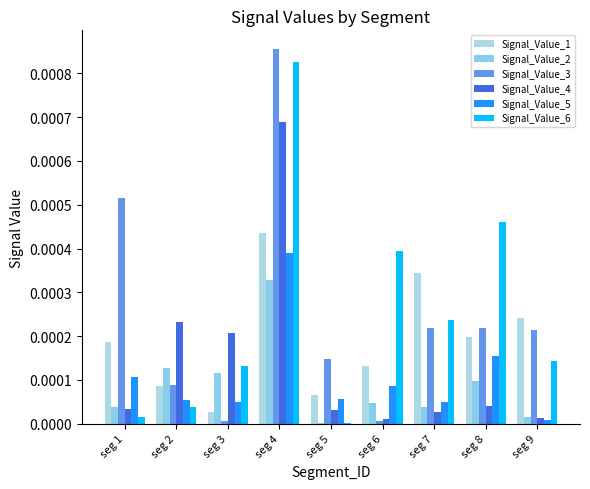

Between seg 1 and seg 9, which series saw the biggest shift?

Signal_Value_3